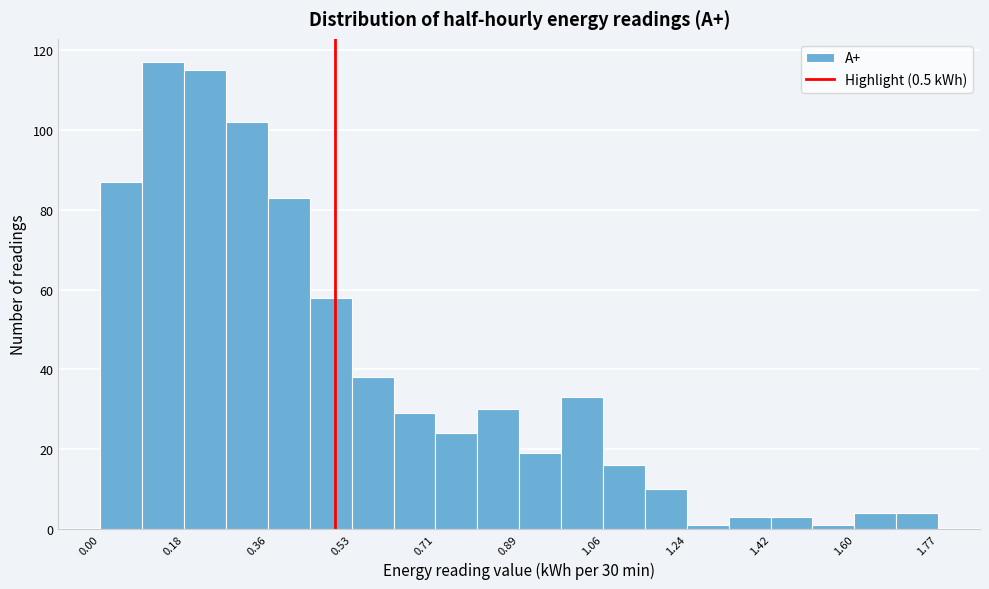

Over which range of the x-axis is the bar tallest?

0.10 to 0.18